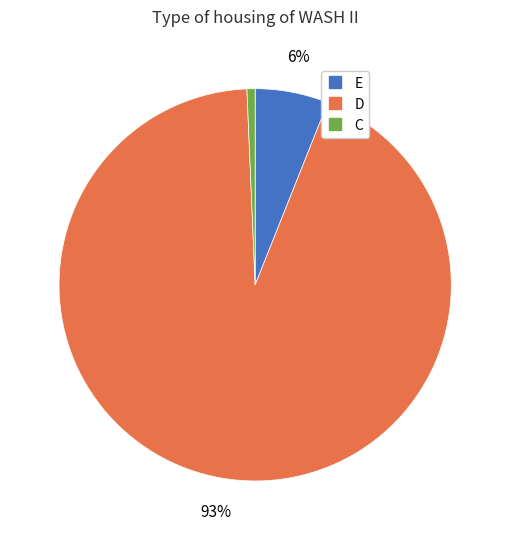

How many slices are in this pie chart?

3